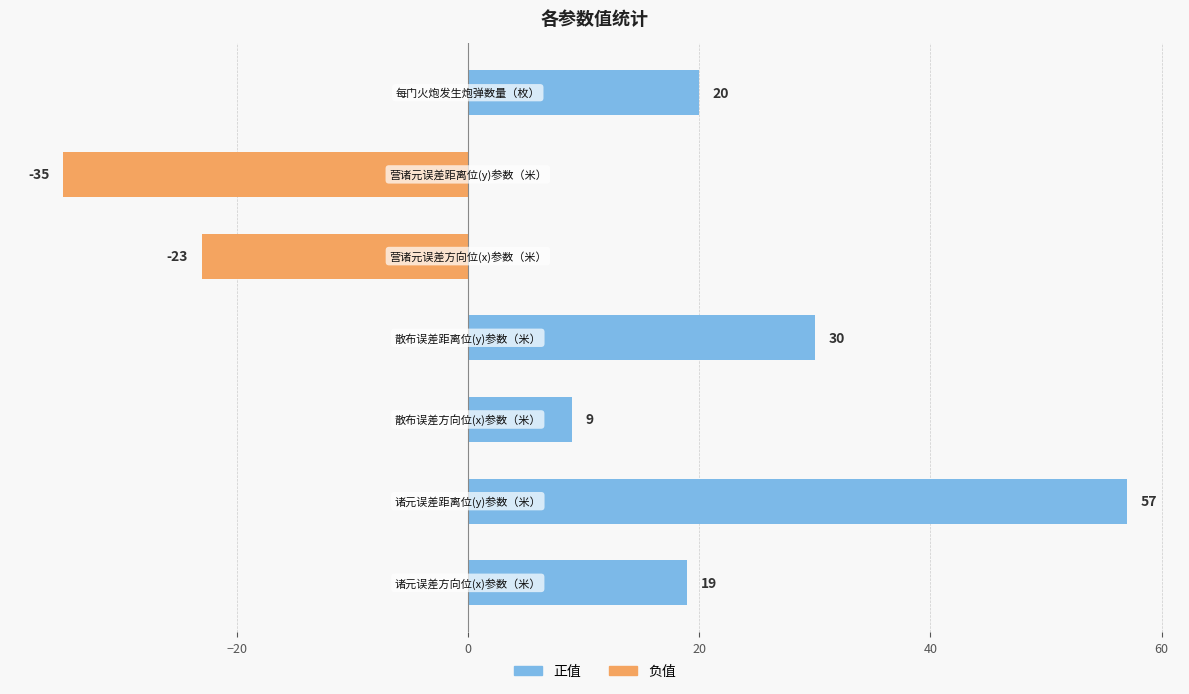

What is the value of the 4th bar from the left?

30